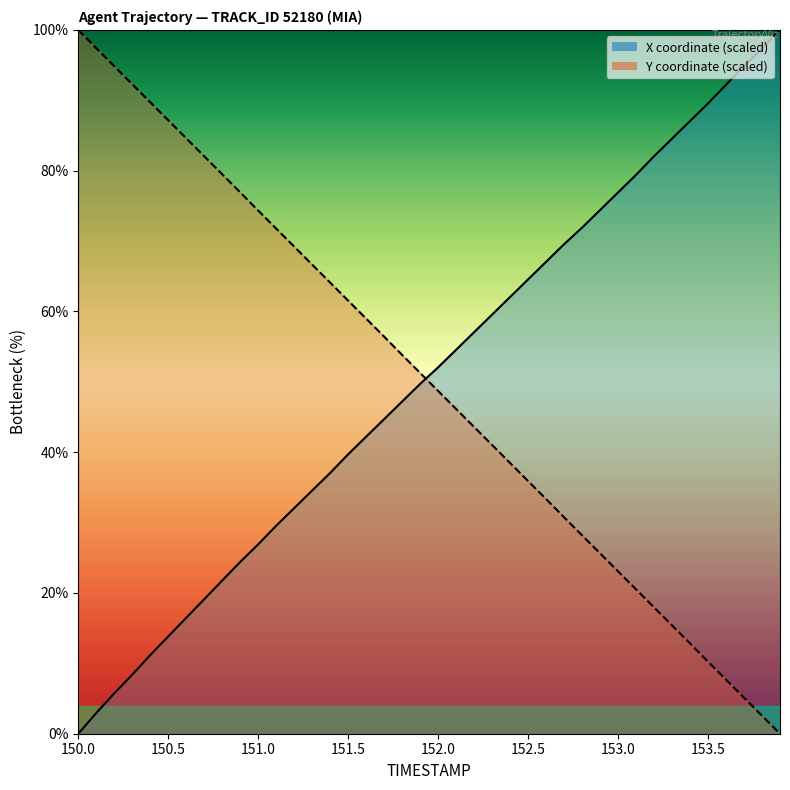

Count the number of categories in the chart.

40